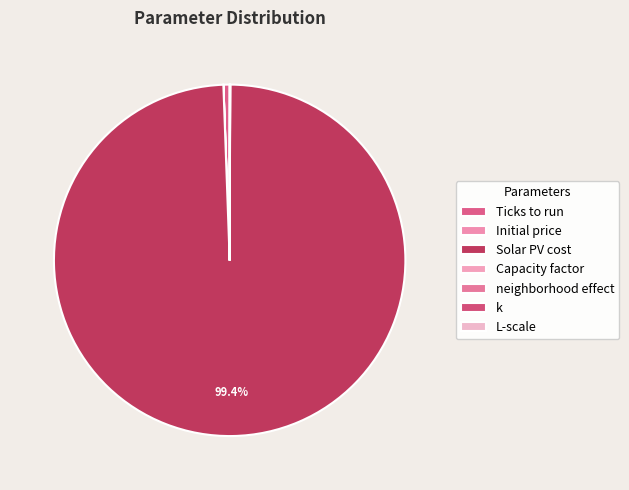

Count the number of slices in the pie.

7